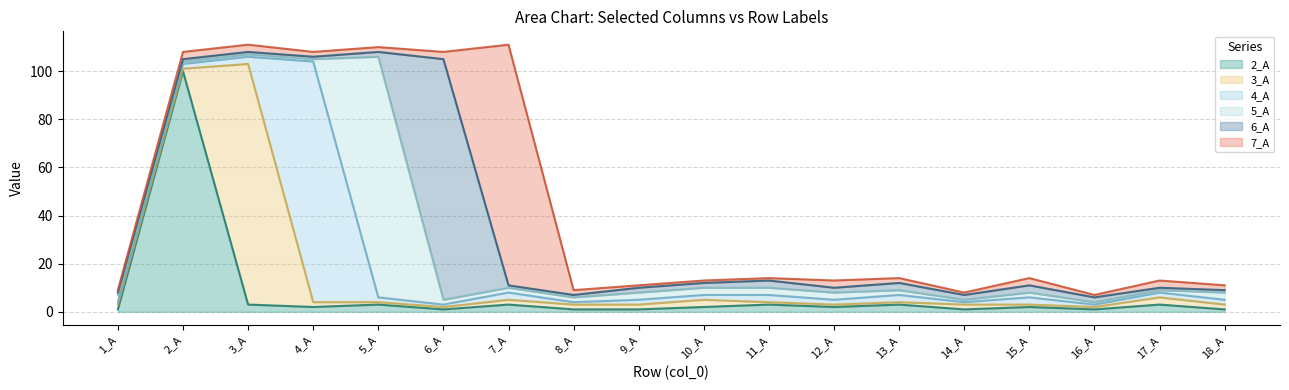

The value of 4_A at 8_A is 1. True or false?

True